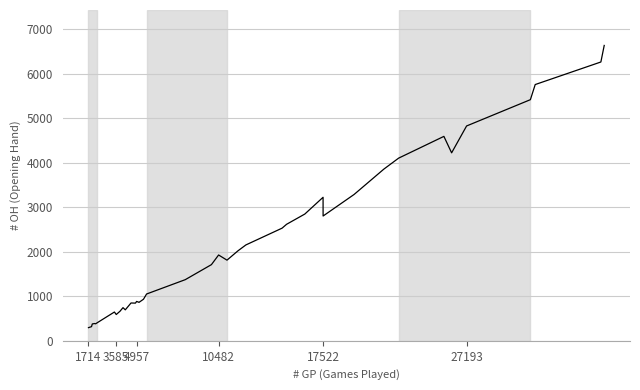

What is the maximum value shown in the chart?

6639